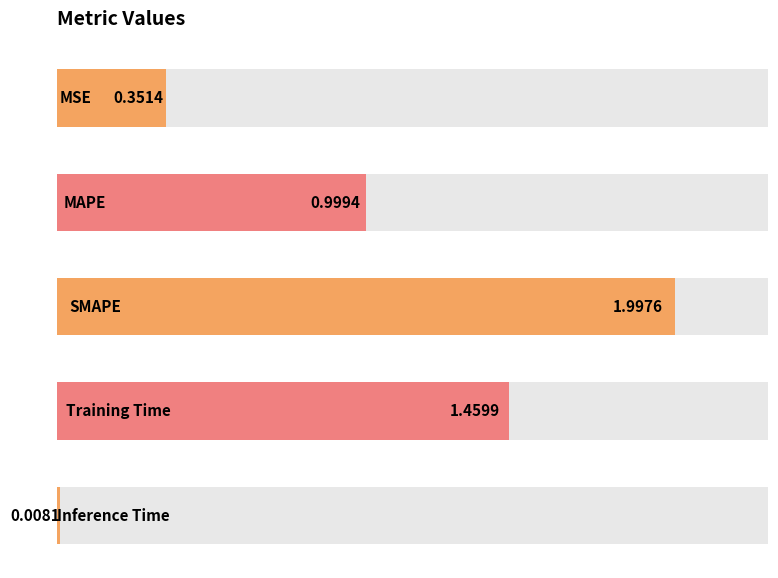

How many distinct data groups are displayed?

1